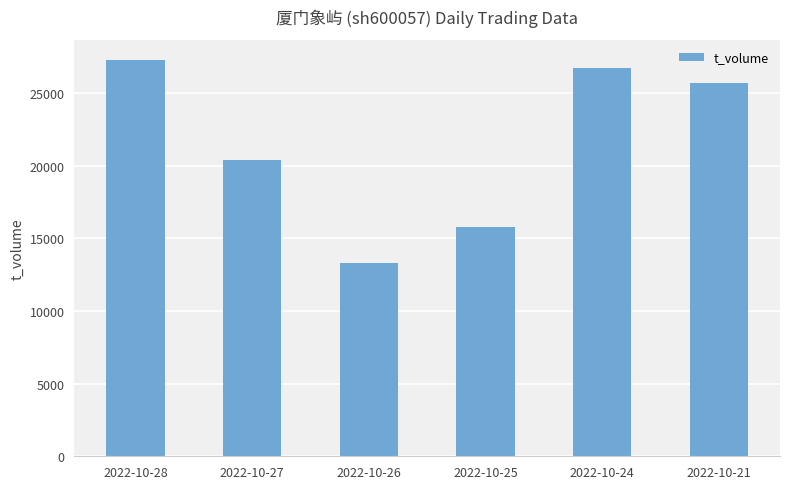

Where does the data first go above 25695?

2022-10-28